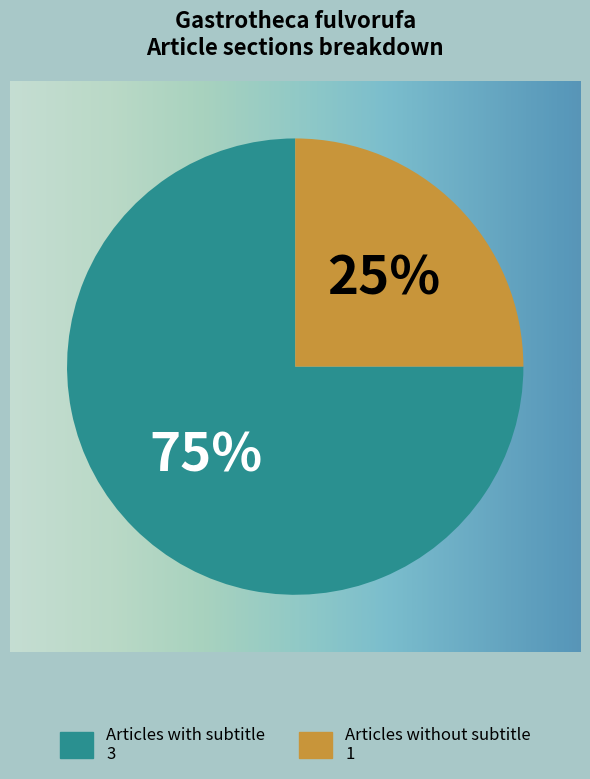

To the nearest percent, what is the average slice percentage?

50%